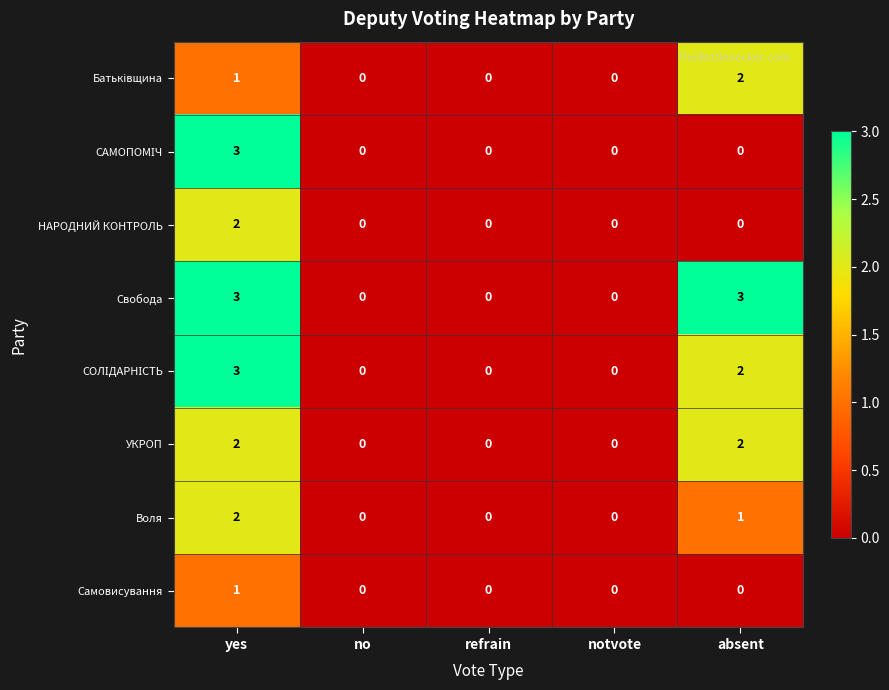

At which label does Воля reach its peak?

yes